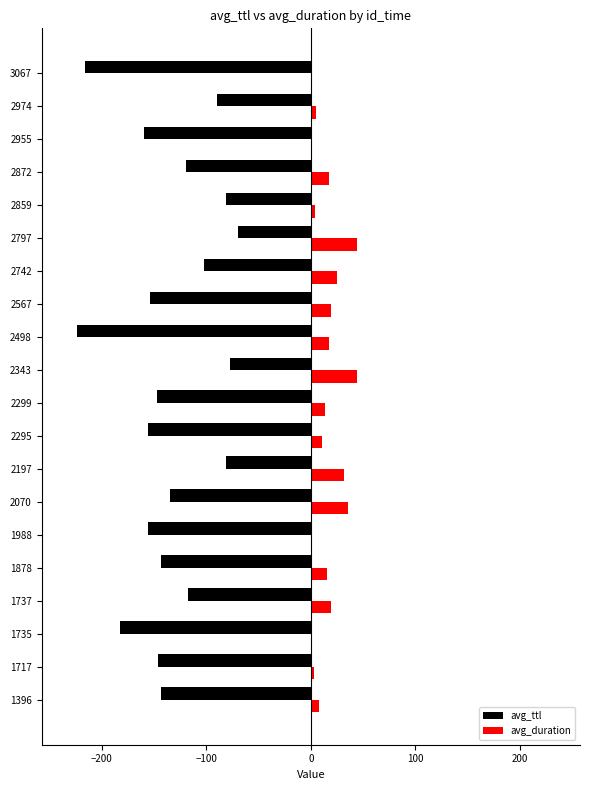

Between 1717 and 3067, which series saw the biggest shift?

avg_ttl